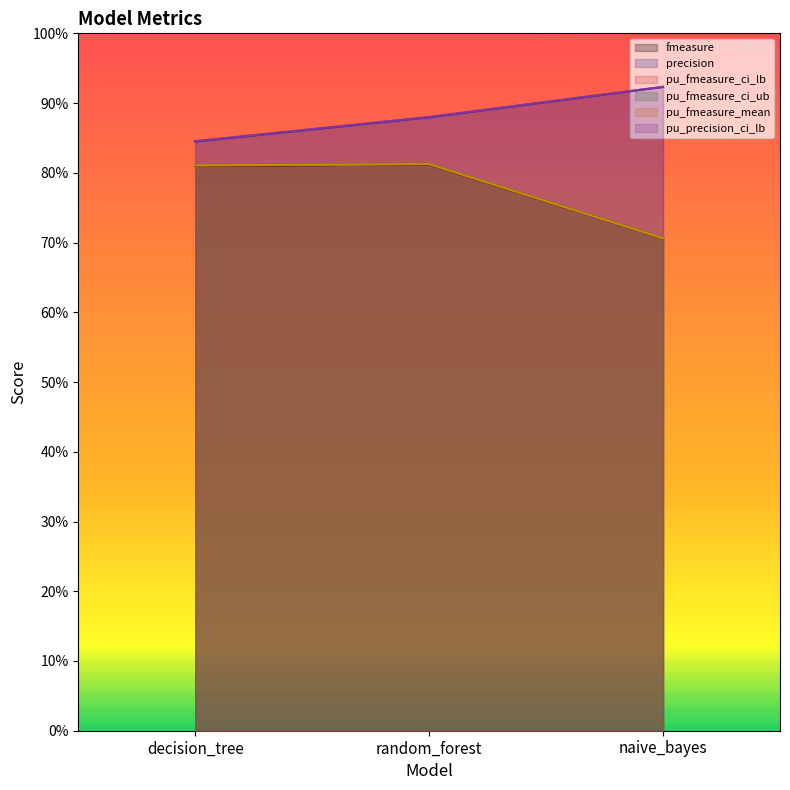

What is the difference between the maximum and minimum values in the precision series?

0.1